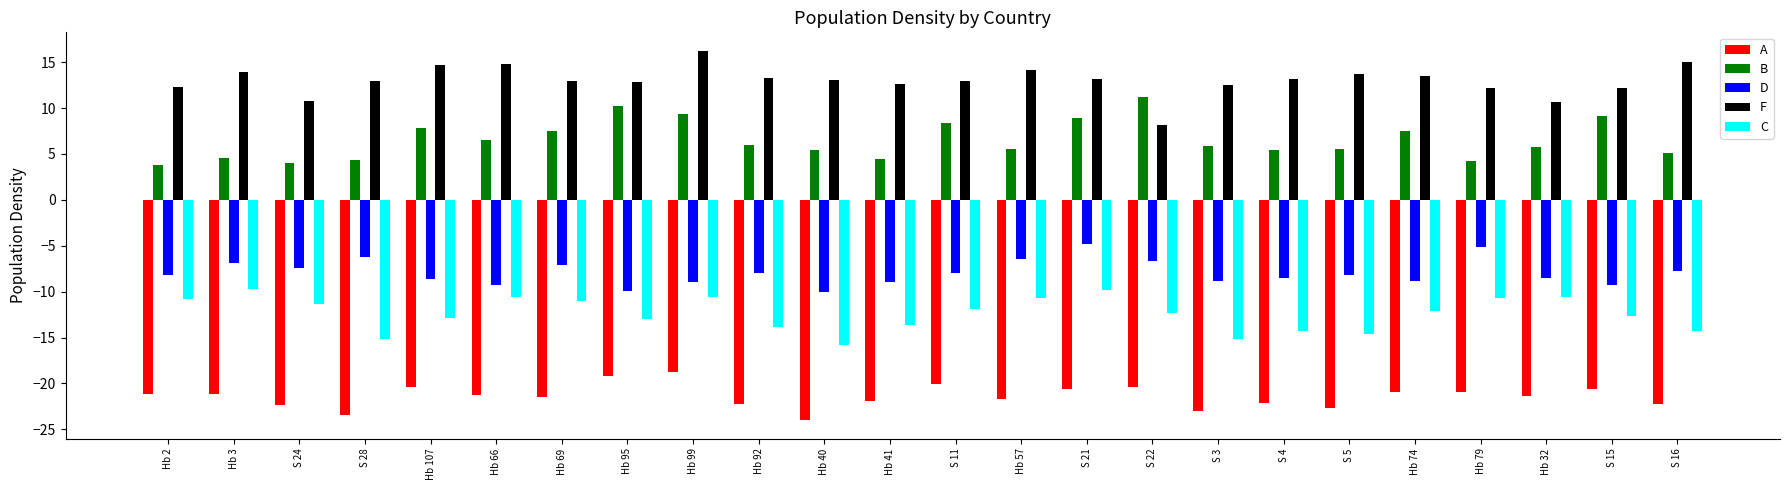

Is it true that C equals -9.8 at Hb 3?

True